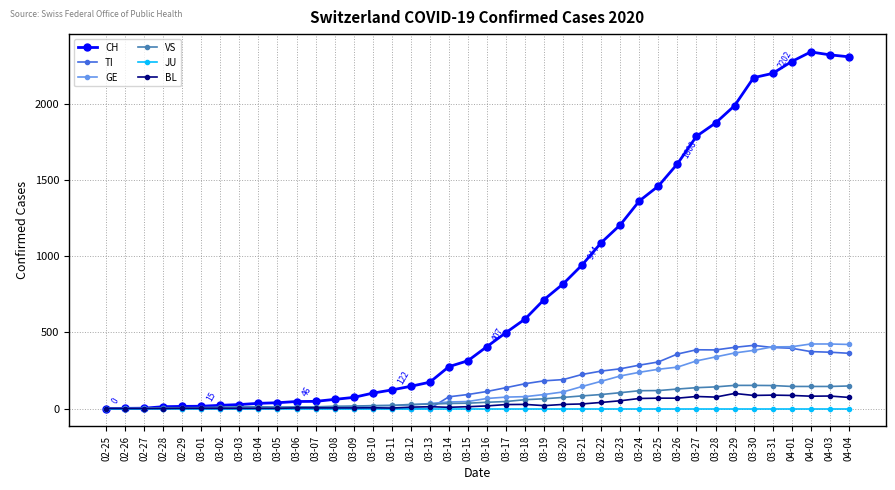

Which series has the largest total across all categories?

CH